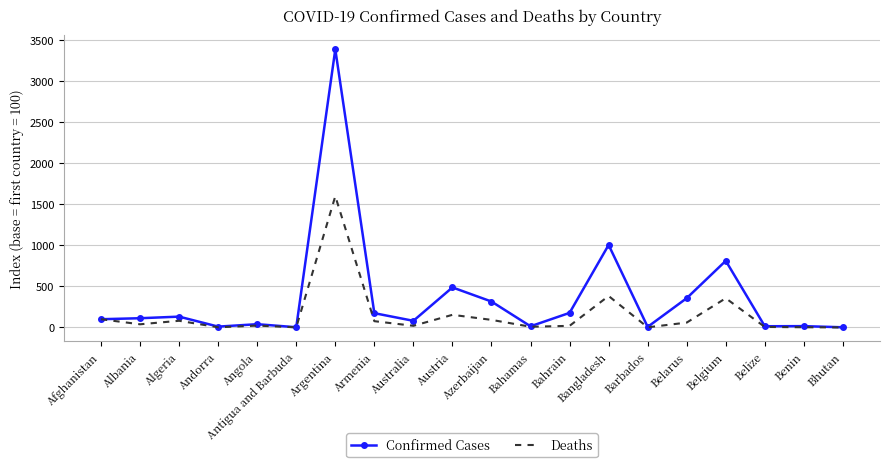

What is the difference between the Deaths values at Benin and Bangladesh?

380.8